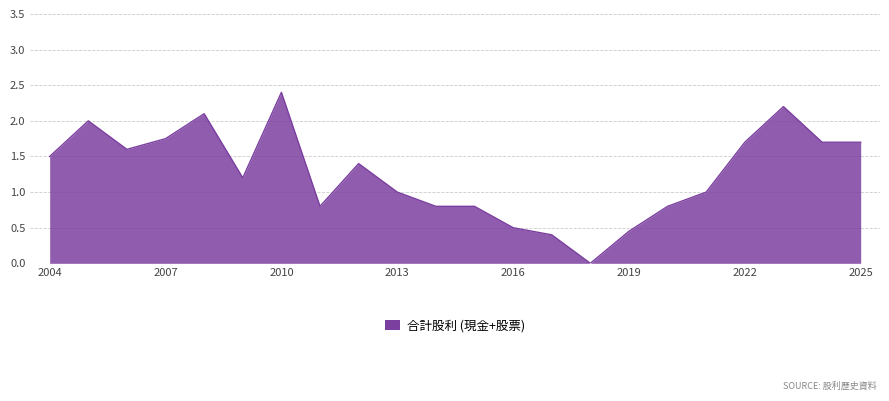

What is the maximum value shown in the chart?

2.4